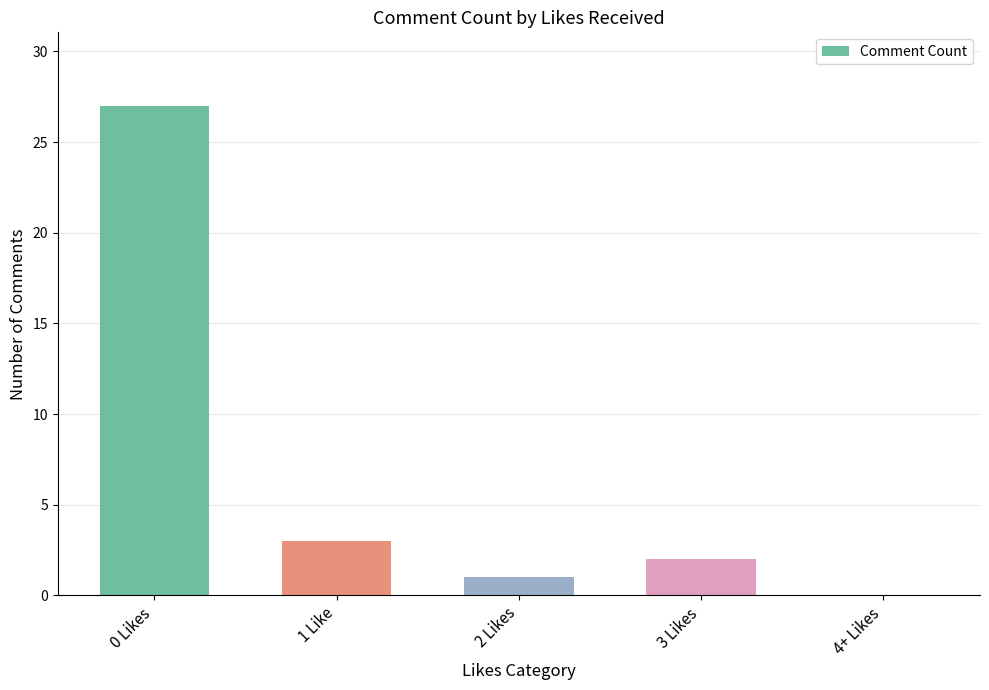

Approximately how many times larger is the value at 2 Likes compared to 1 Like?

0.3